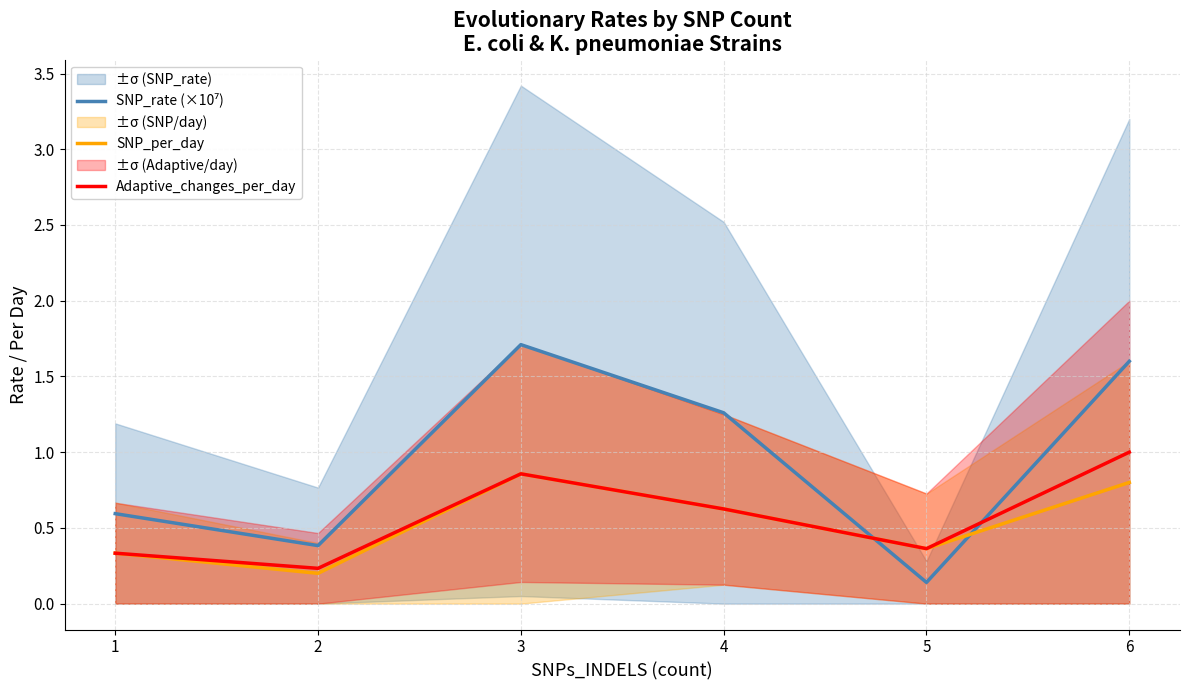

The SNP_rate (×10⁷) series shows 1.3 at 4. True or false?

True